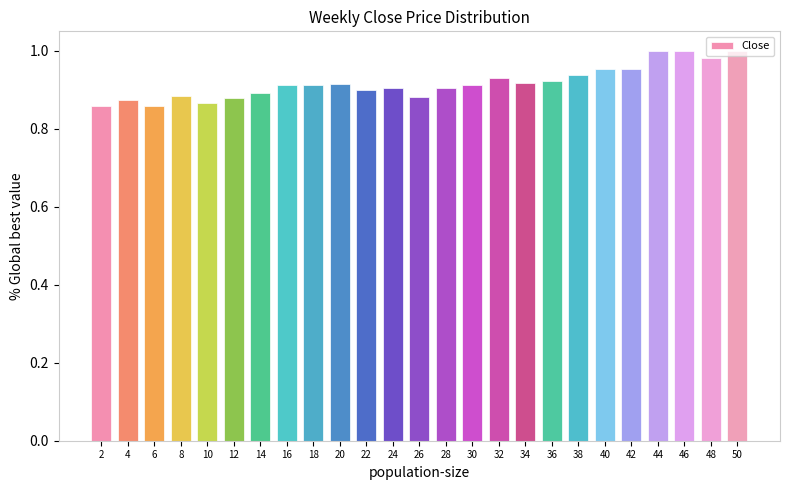

The chart shows a value of 0.9 at 16. True or false?

True